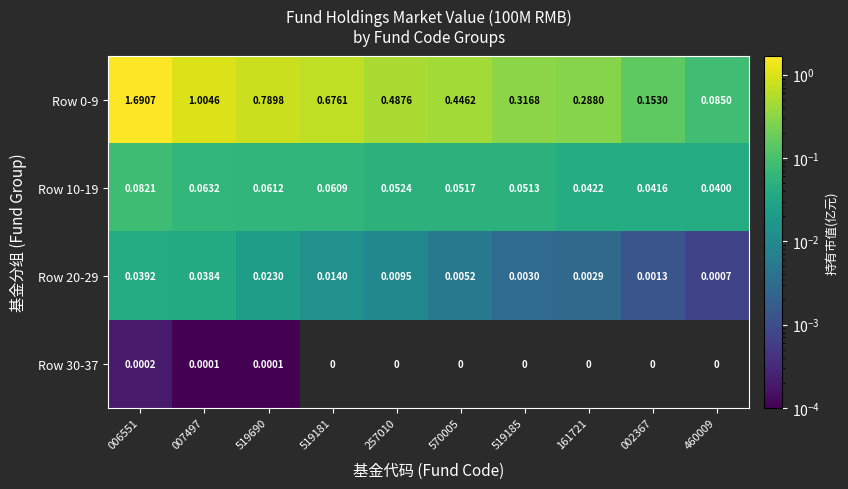

Is the value of Row 20-29 at 002367 greater than the value of Row 0-9 at 519185?

No